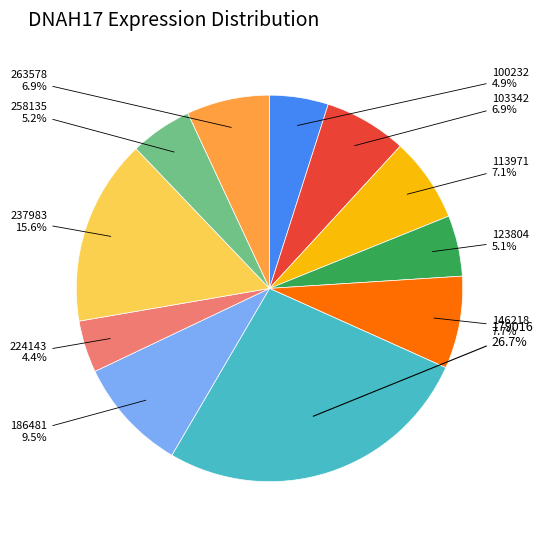

Is there a majority slice in this chart?

No